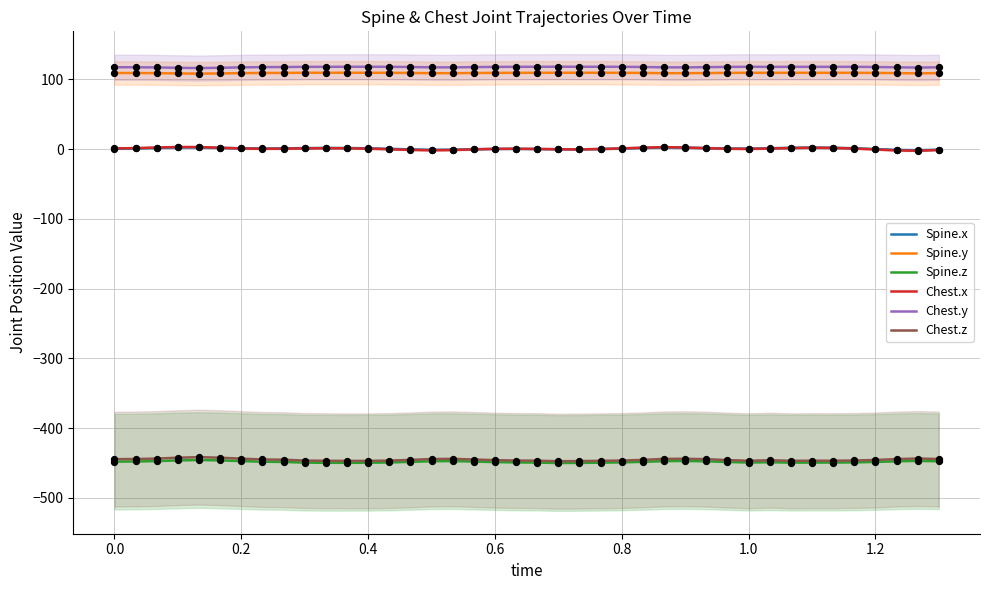

What are all the series names shown in the legend?

Spine.x, Spine.y, Spine.z, Chest.x, Chest.y, Chest.z